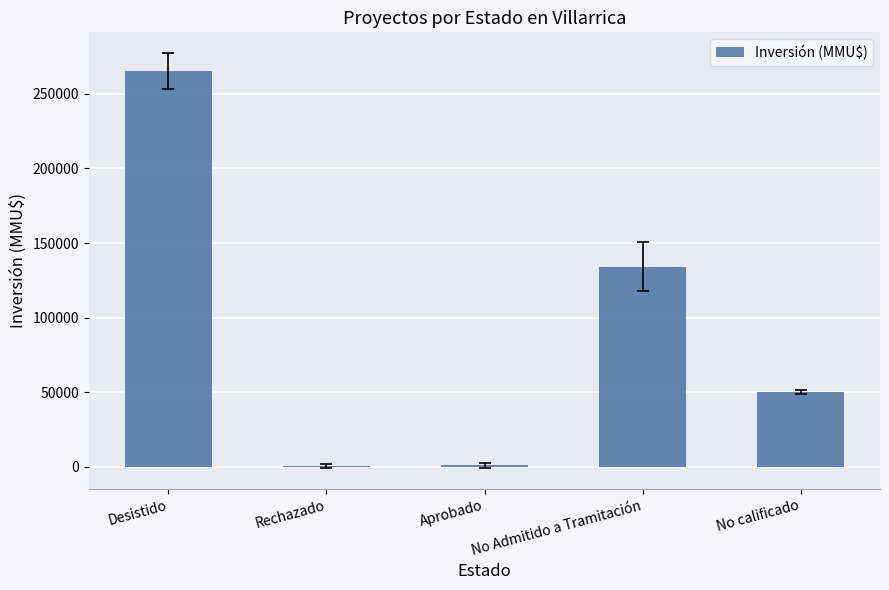

How many series are shown in this chart?

1